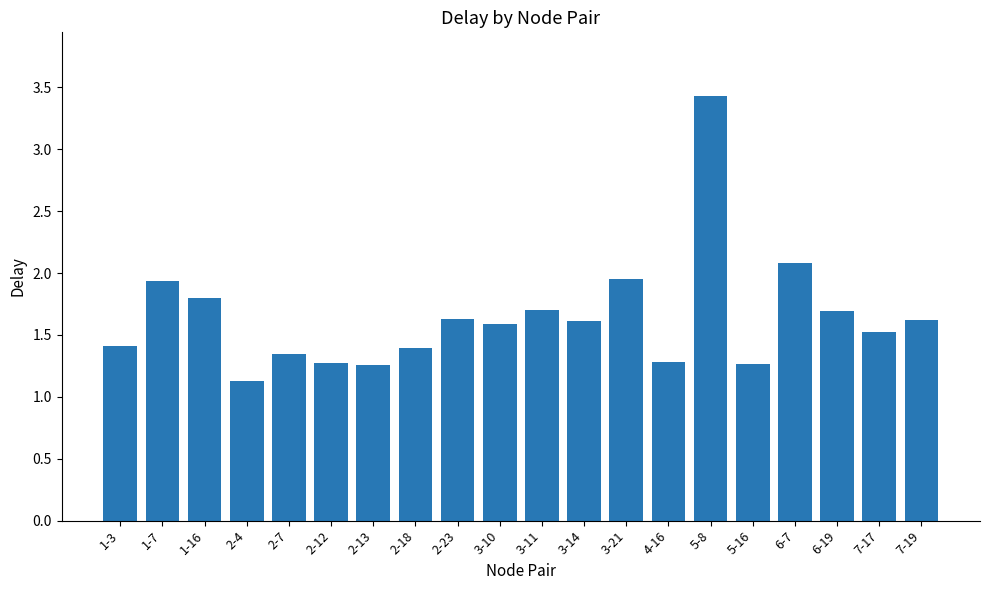

Is it true that the value at 3-14 is 0.3?

False